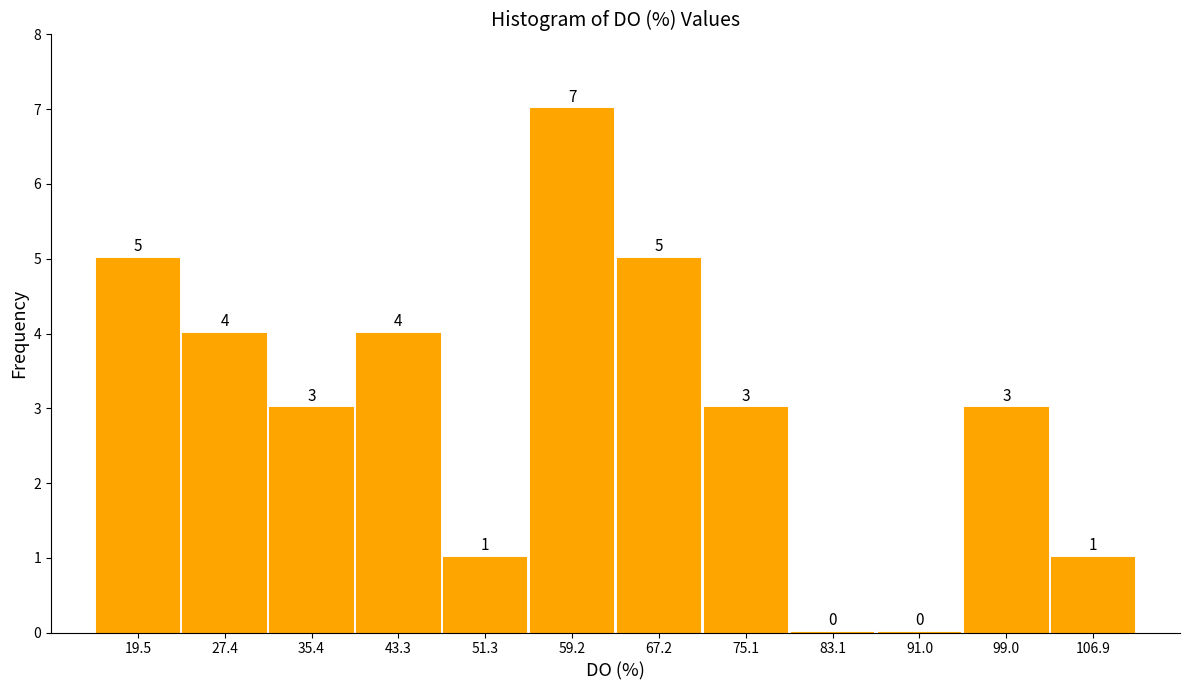

Over which range of the x-axis is the bar tallest?

55 to 63